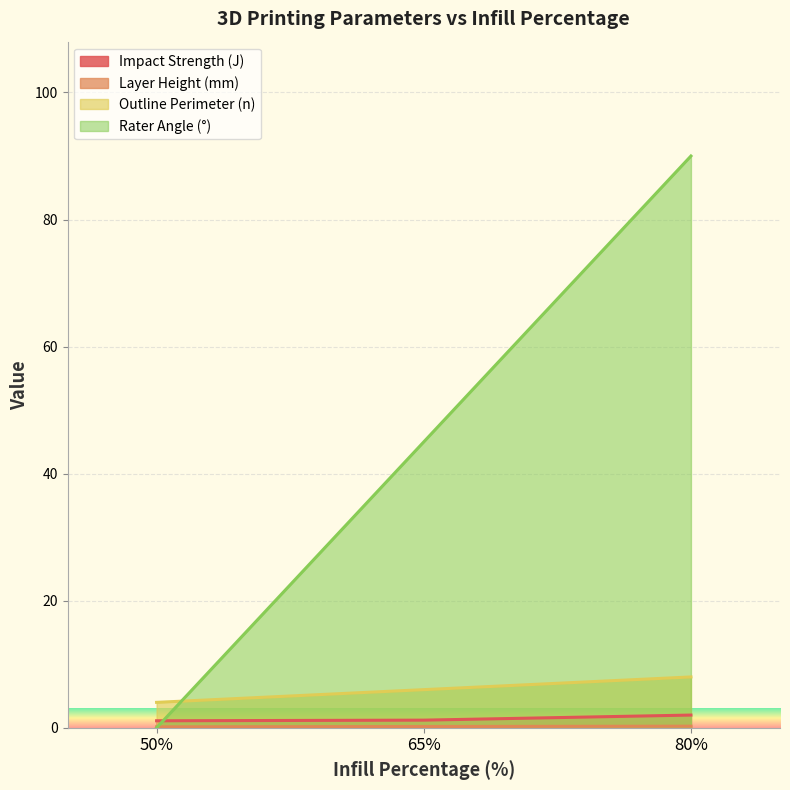

At which label is Outline Perimeter (n) closest to 6?

65%